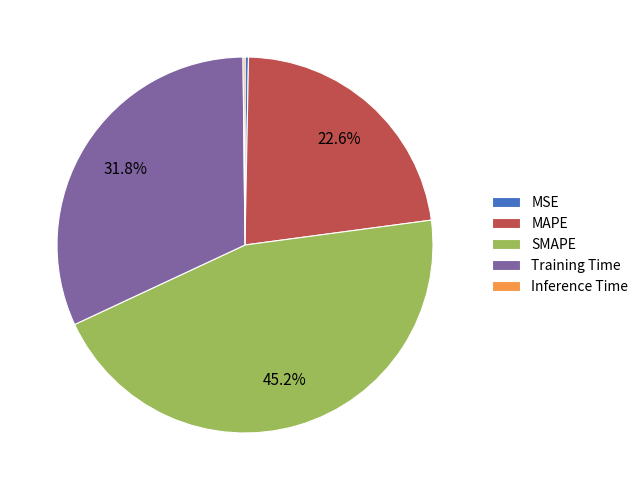

Which has a higher value, MSE or MAPE?

MAPE